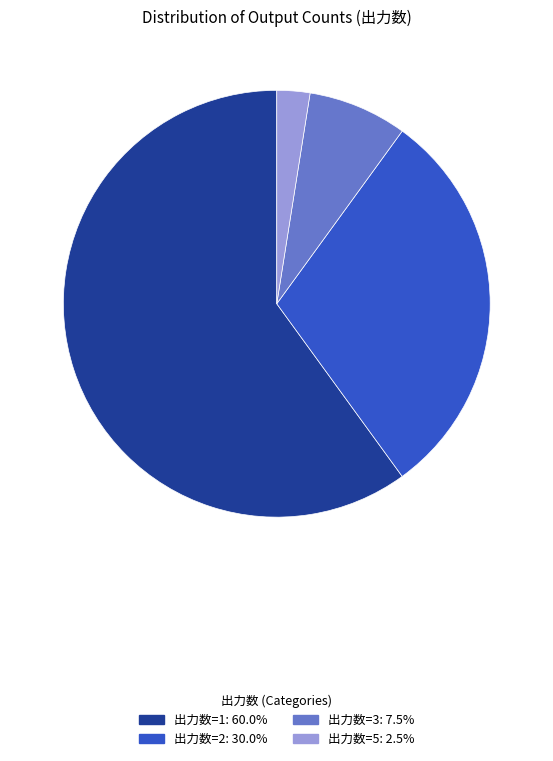

Does any single category account for the majority?

Yes